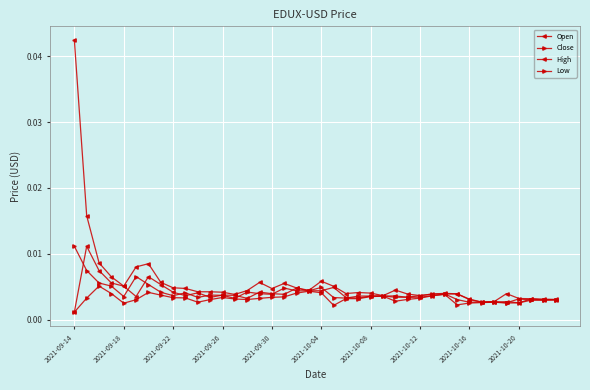

How many lines are shown in the chart?

4